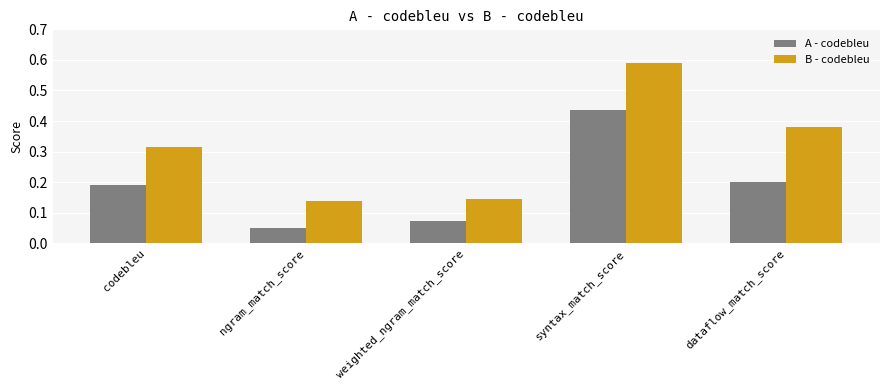

Which label corresponds to the largest value in the chart?

syntax_match_score